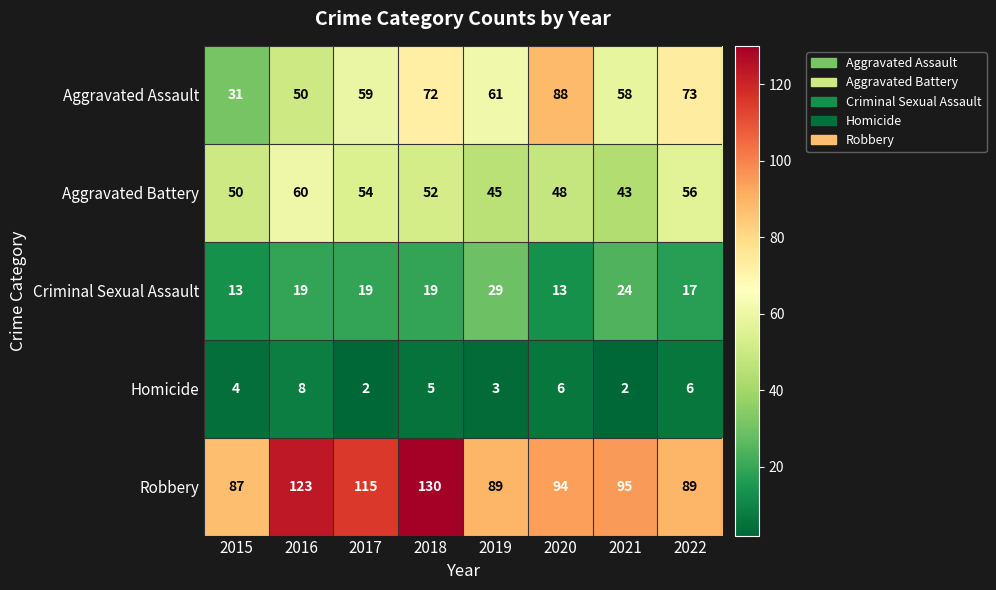

What is the spread (max minus min) of values at 2022?

83